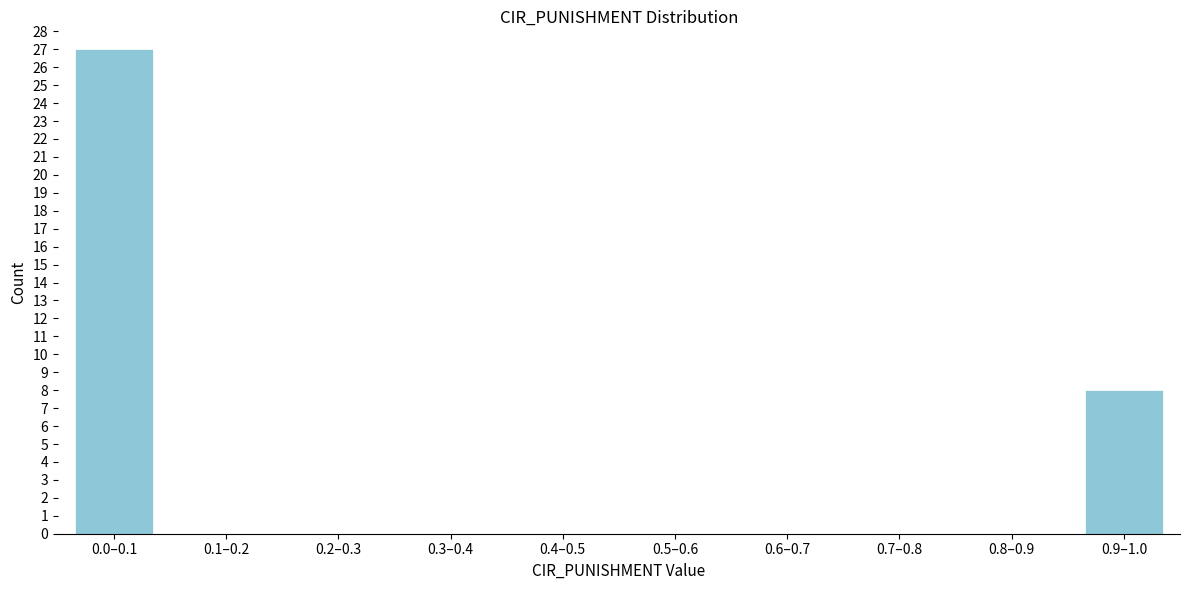

Reading left to right, extract all data points from this chart.

0.0–0.1=27	0.1–0.2=0	0.2–0.3=0	0.3–0.4=0	0.4–0.5=0	0.5–0.6=0	0.6–0.7=0	0.7–0.8=0	0.8–0.9=0	0.9–1.0=8